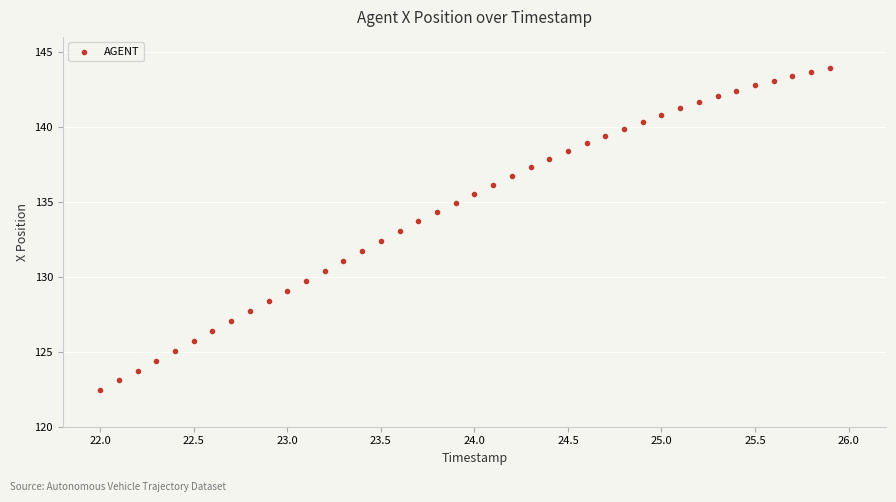

What is the range of X values (max minus min)?

3.9